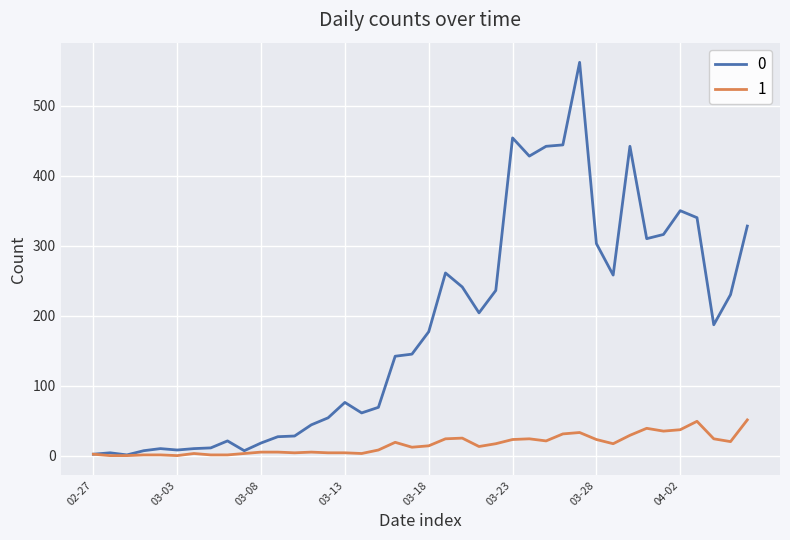

List the series in order of their overall mean, highest first.

0, 1